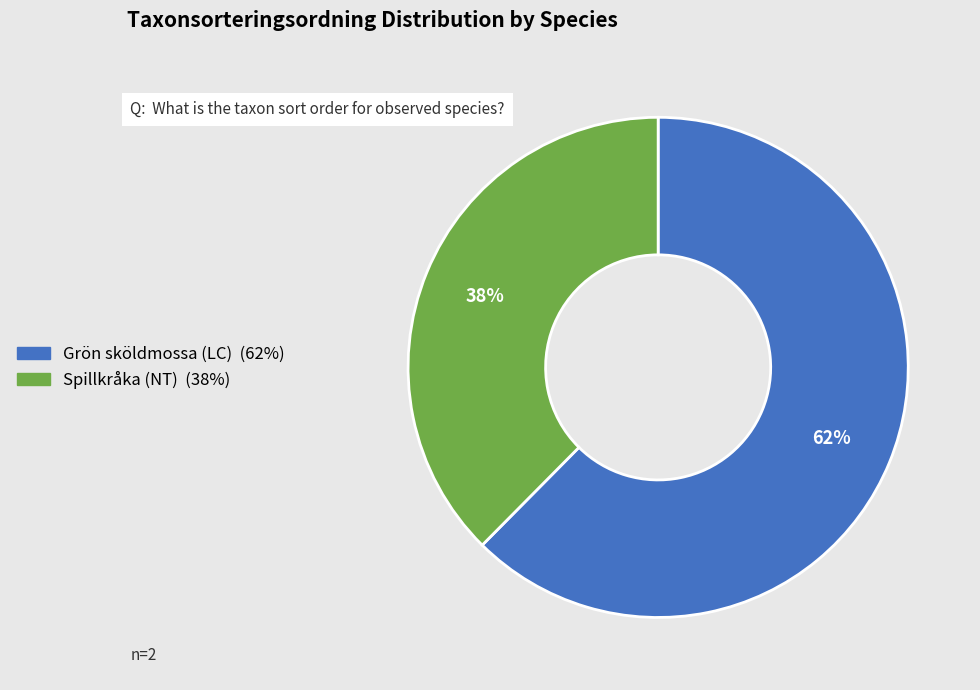

Do Spillkråka (NT) and Grön sköldmossa (LC) together represent more than half of the pie?

Yes